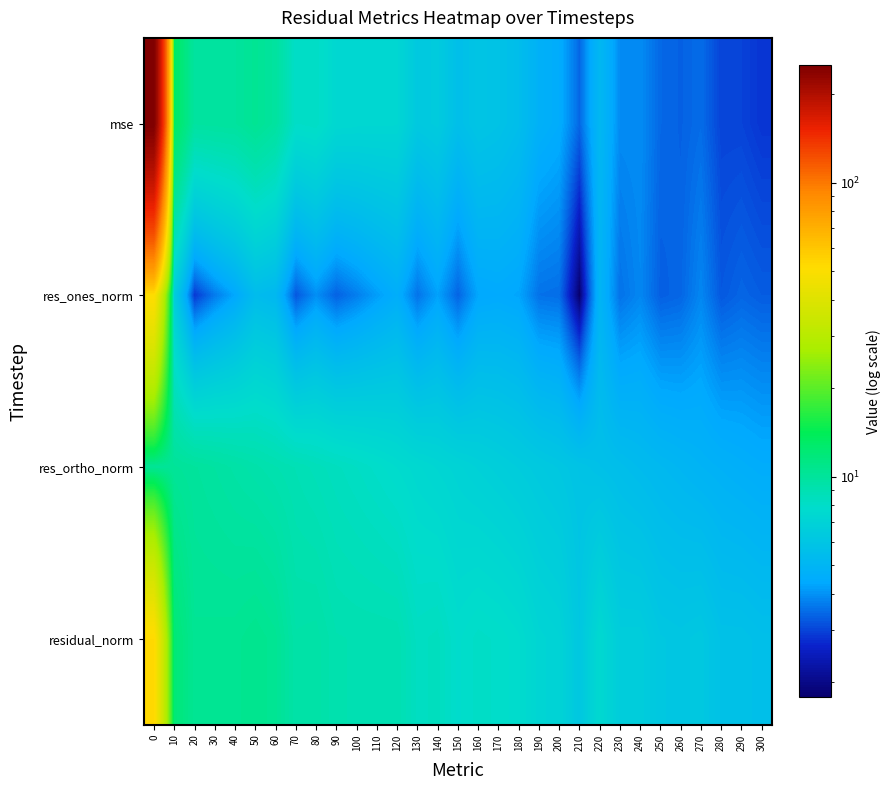

At which category does the chart reach its minimum across all series?

210